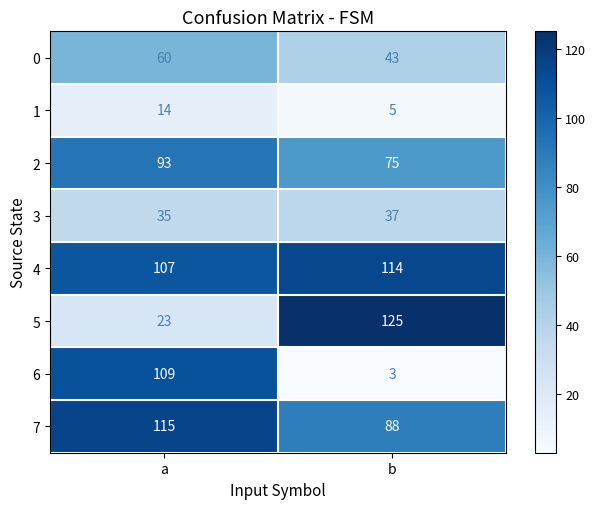

Is the value of 0 at b greater than the value of 6 at a?

No